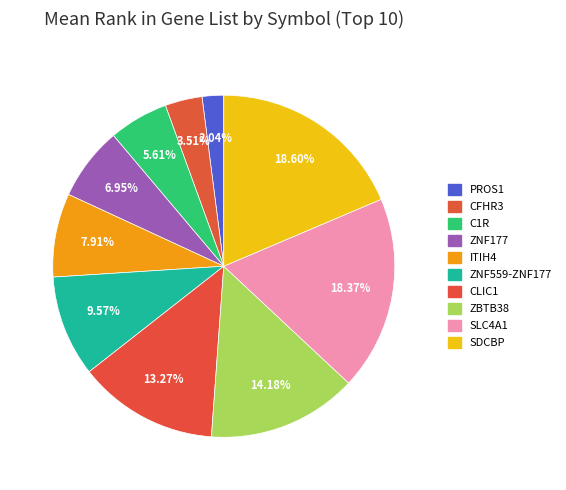

How many slices are in this pie chart?

10